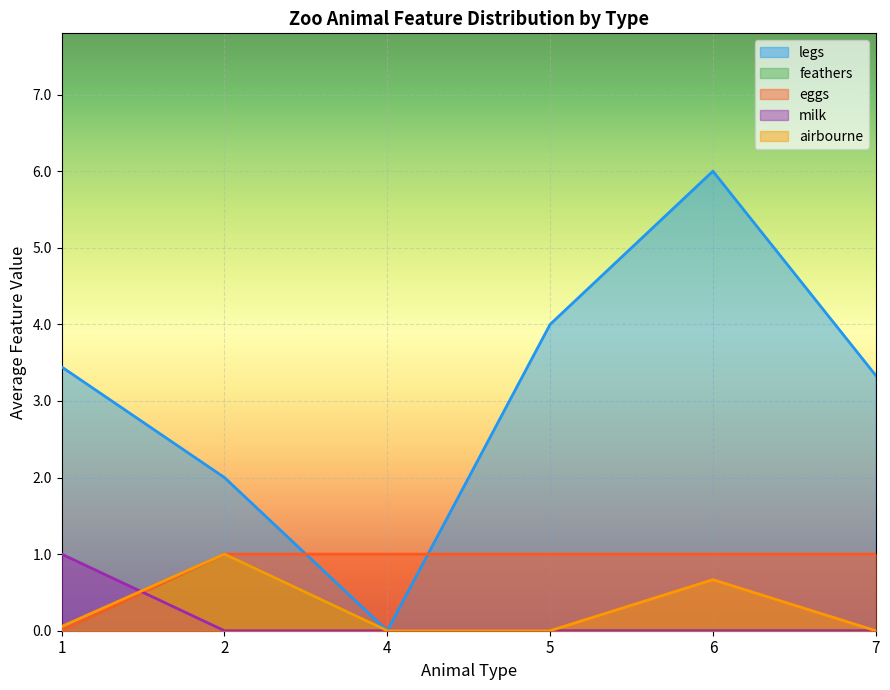

True or false: eggs has more than 0 points higher than both neighbors.

False